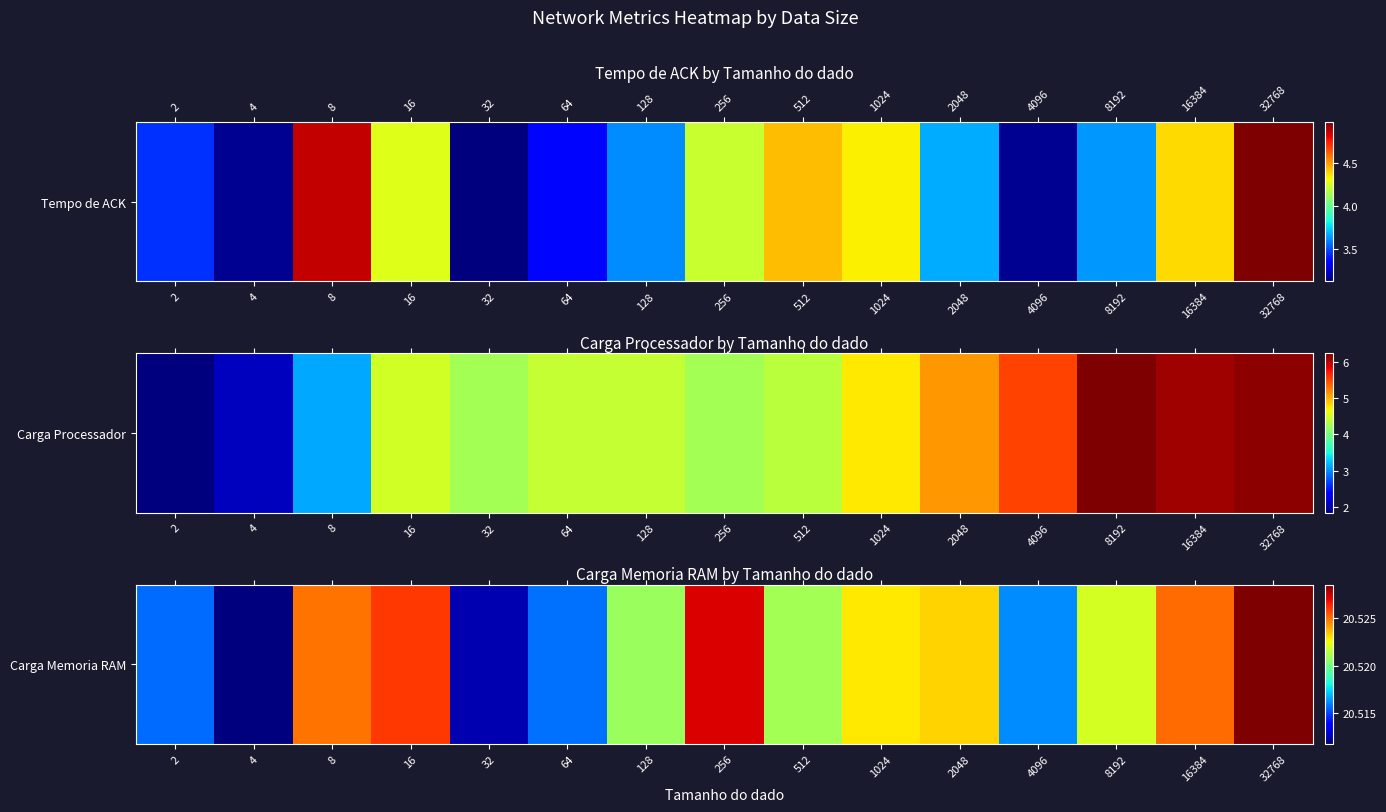

How many values are between 20 and 21?

15